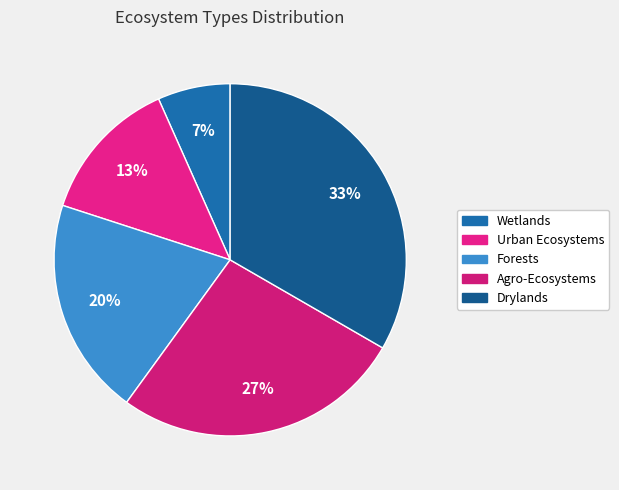

To the nearest percent, what is the average slice percentage?

20%